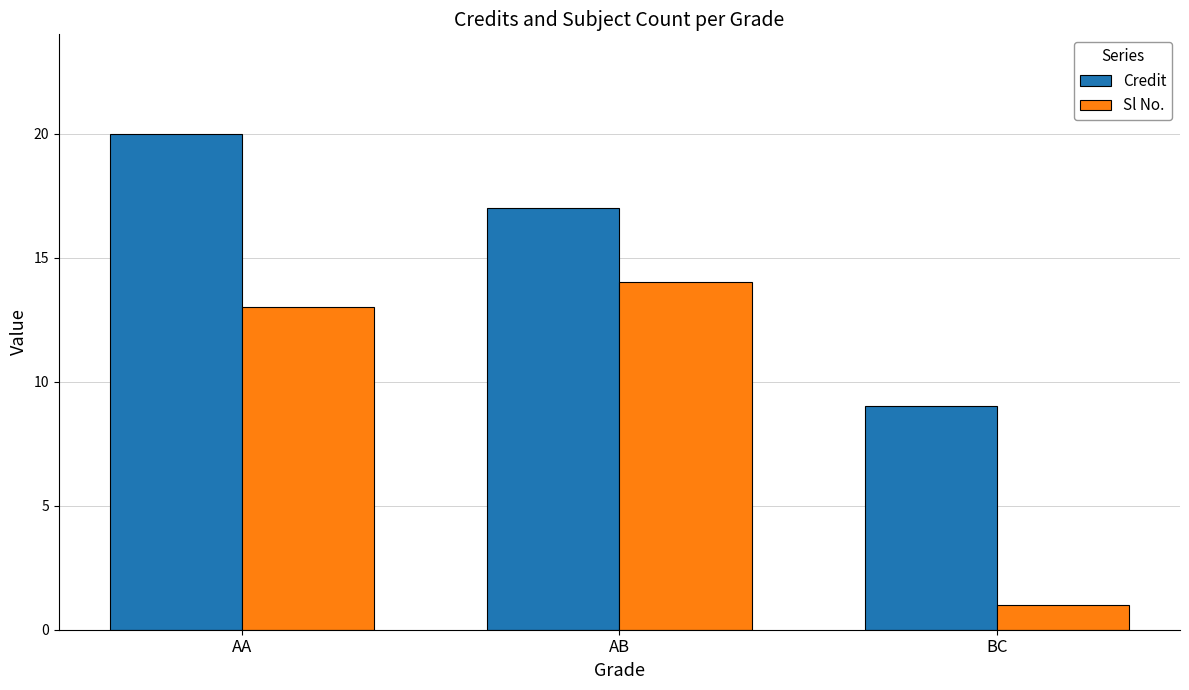

True or false: Credit has a value of 9 at BC.

True